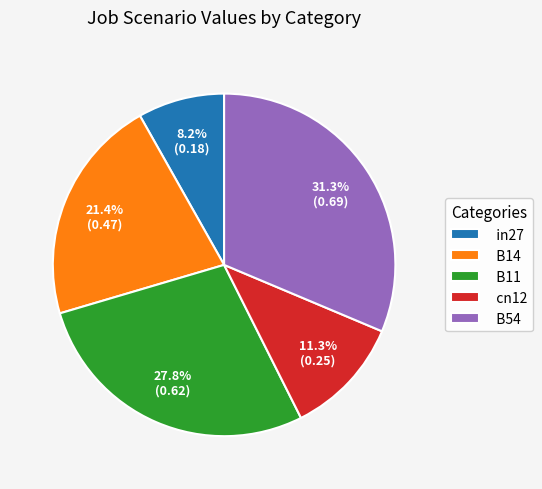

Combined, what portion of the pie is B11 and cn12?

39.1%